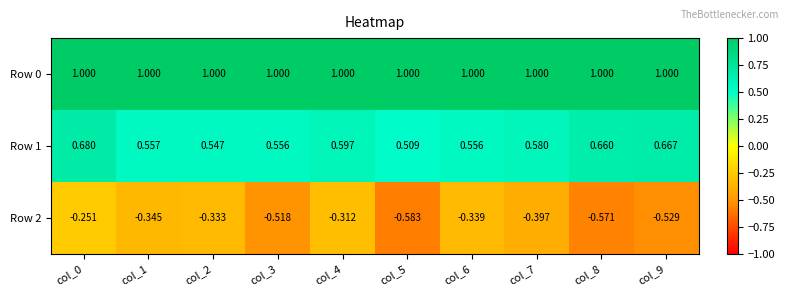

Is the value of Row 0 at col_5 greater than the value of Row 1 at col_7?

Yes